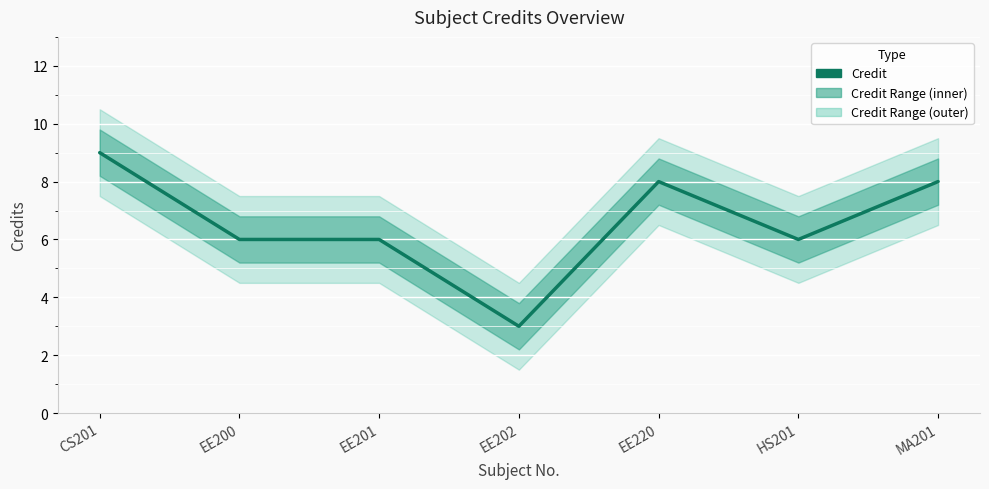

What value does the data have at HS201?

6